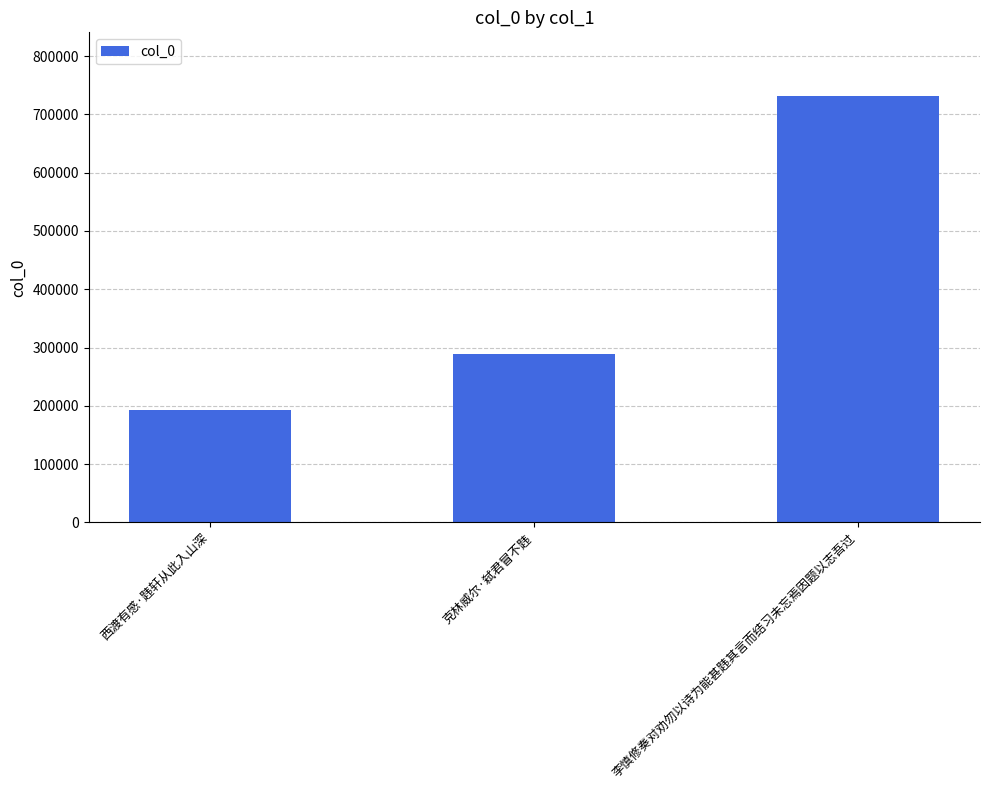

What is the smallest value displayed?

193581